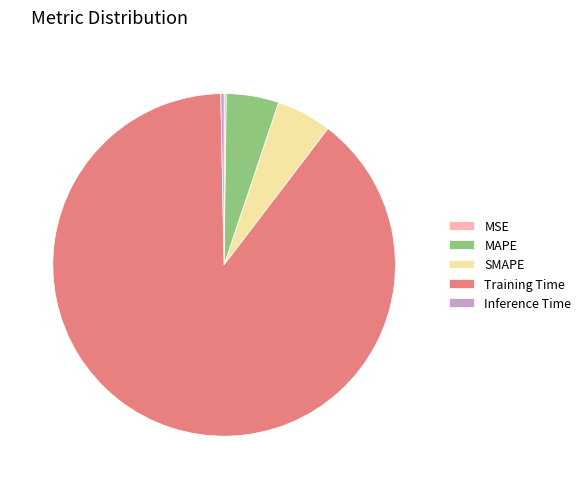

Which has a higher value, Inference Time or MAPE?

MAPE